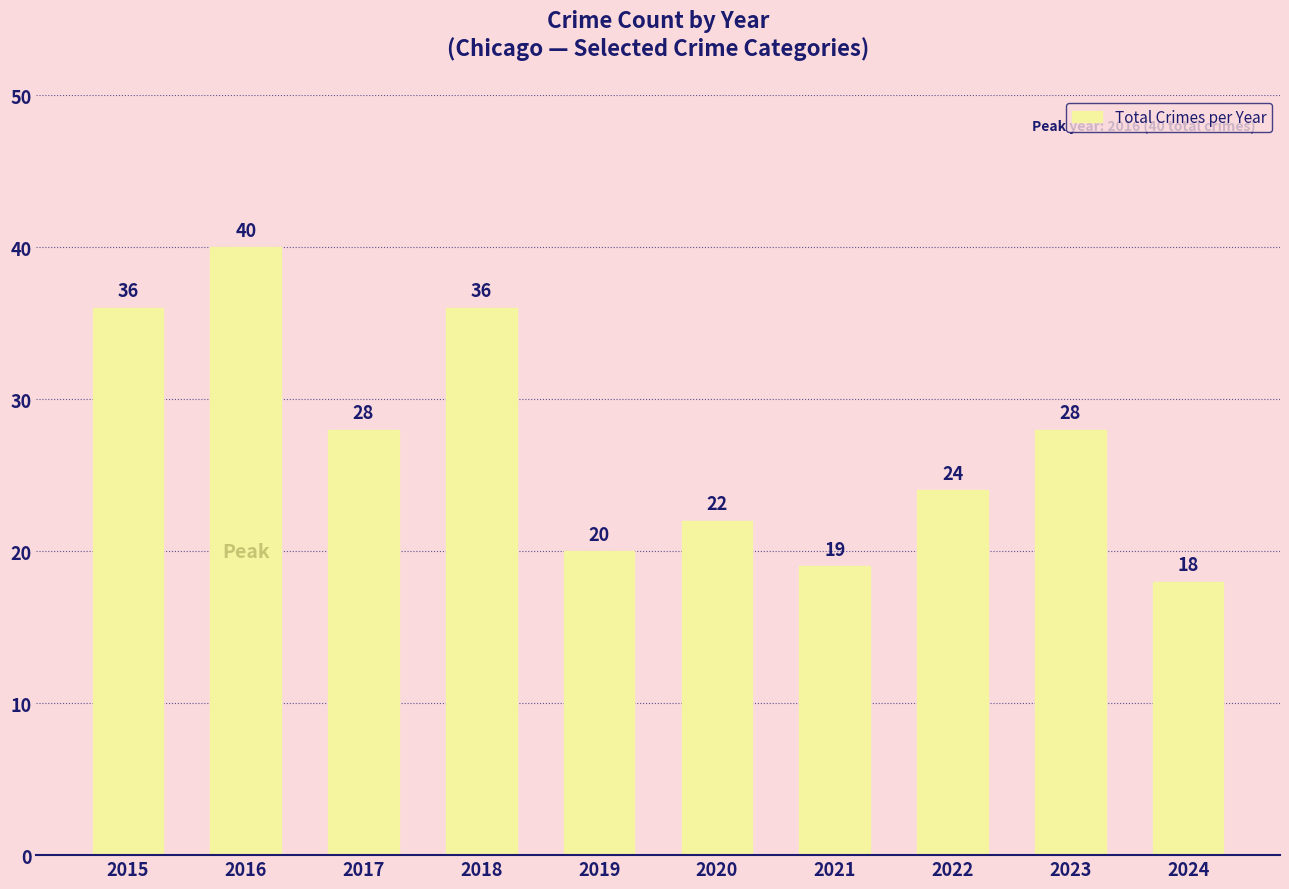

Which category has the lowest value across all series?

2024